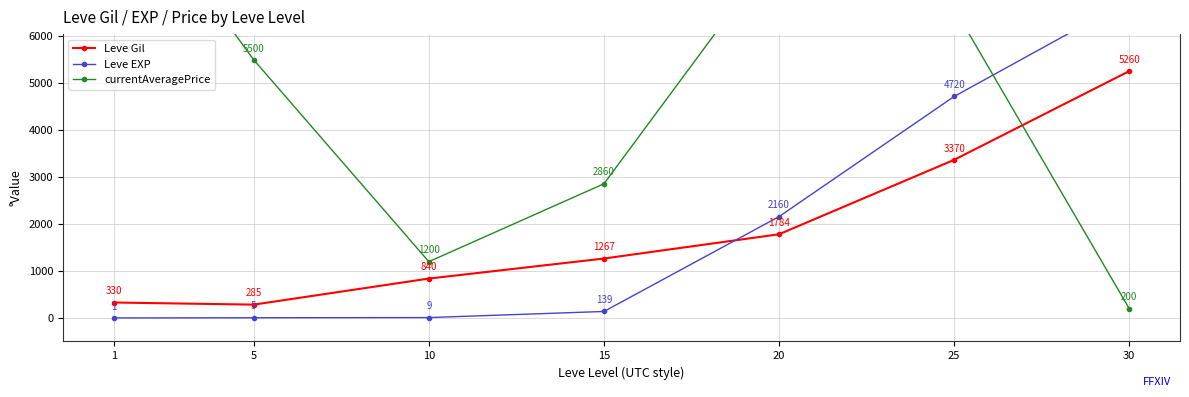

At which category is the sum across all series the highest?

25